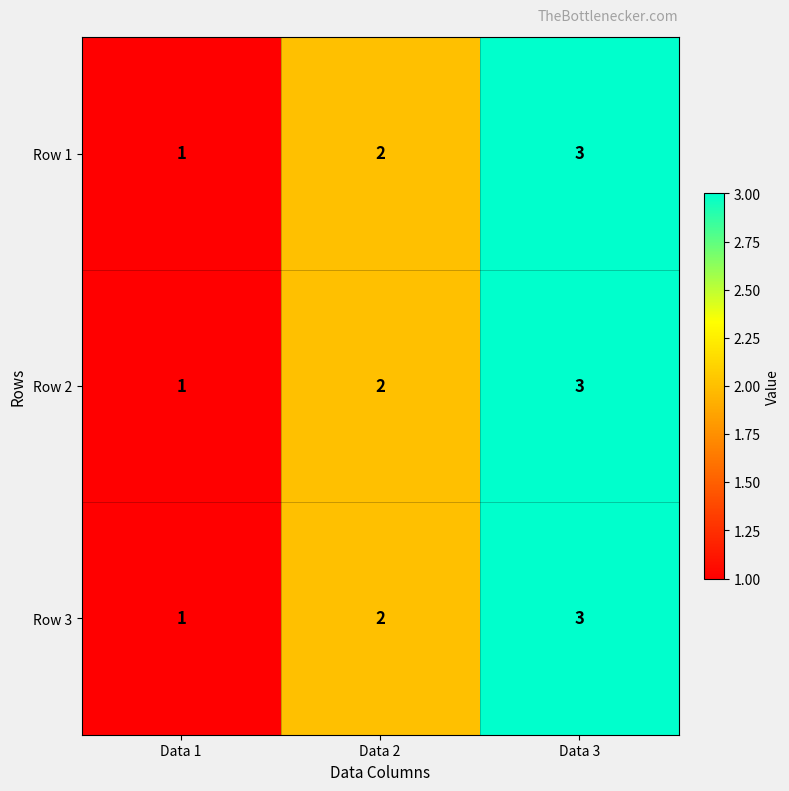

What is the total value across all series at Data 3?

9